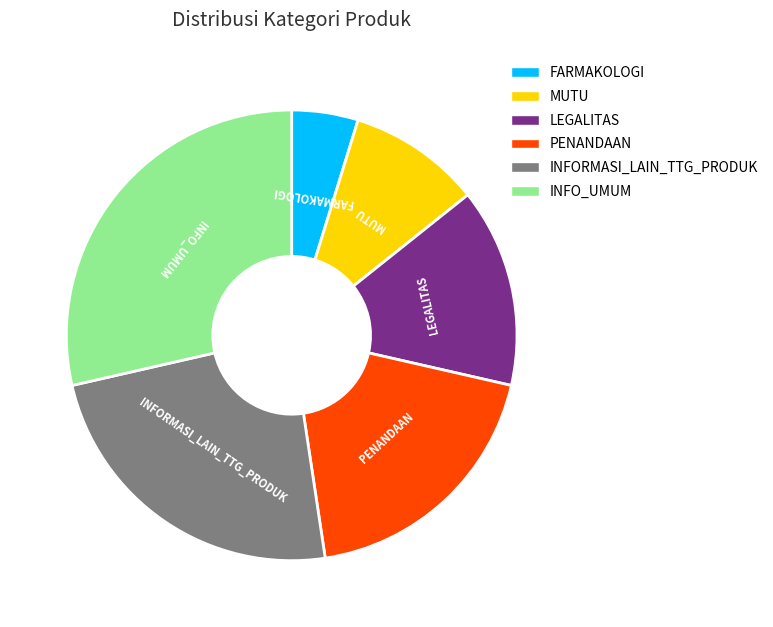

Which category has the smallest portion of the pie?

FARMAKOLOGI